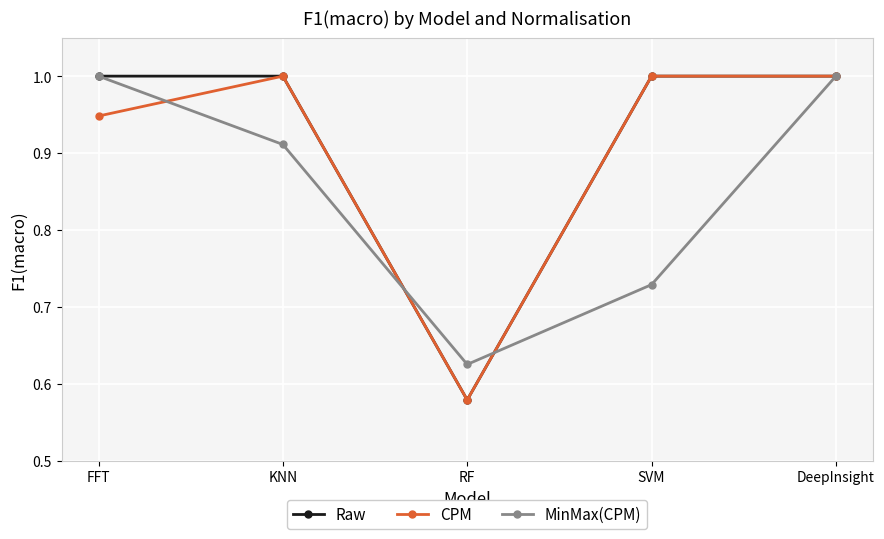

True or false: CPM has a value of 1.0 at KNN.

True